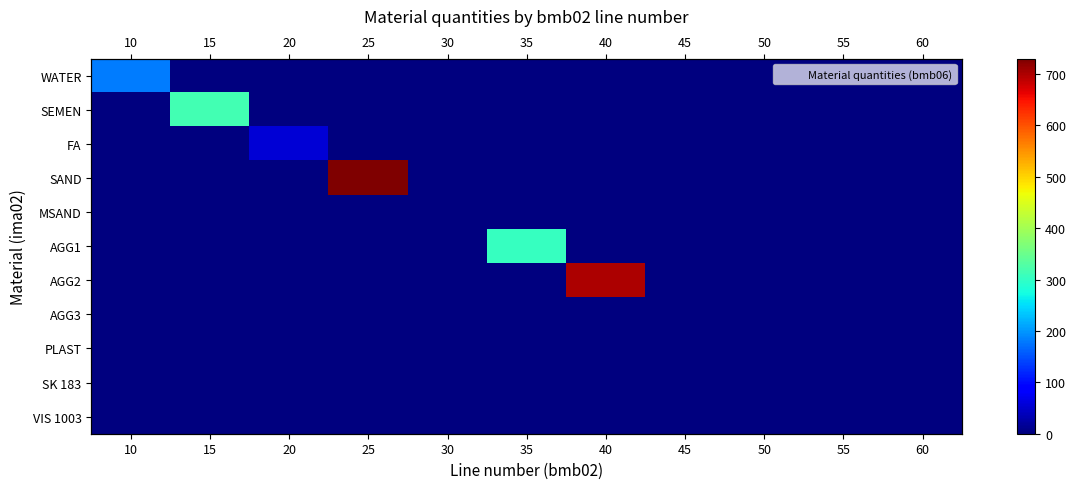

What is the spread (max minus min) of values at 50?

0.8